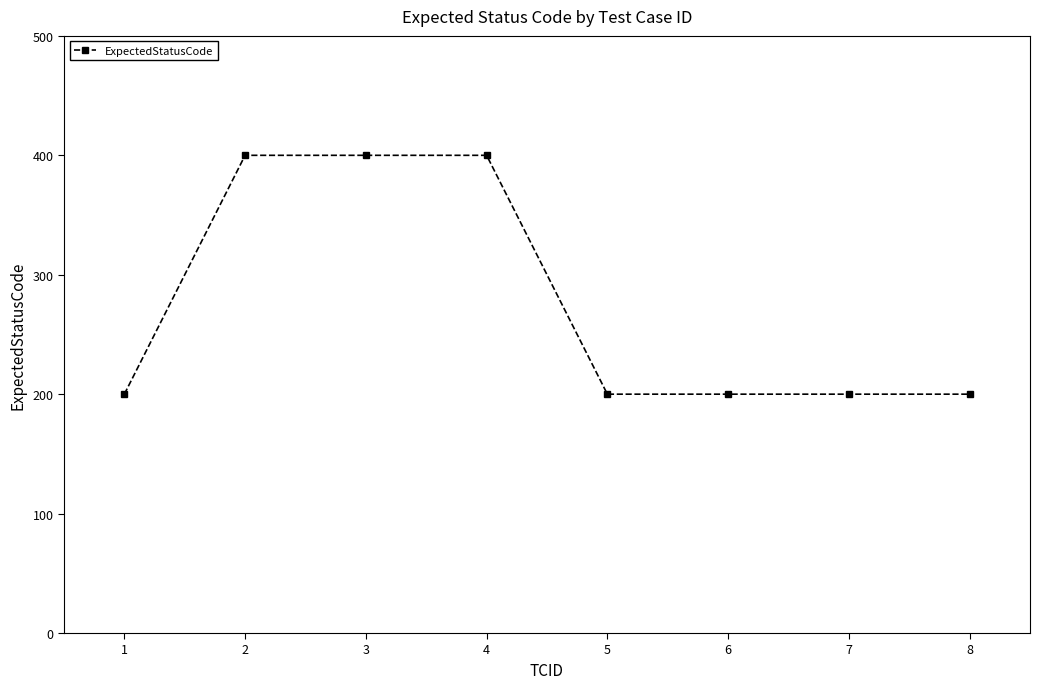

Read the value at 8.

200